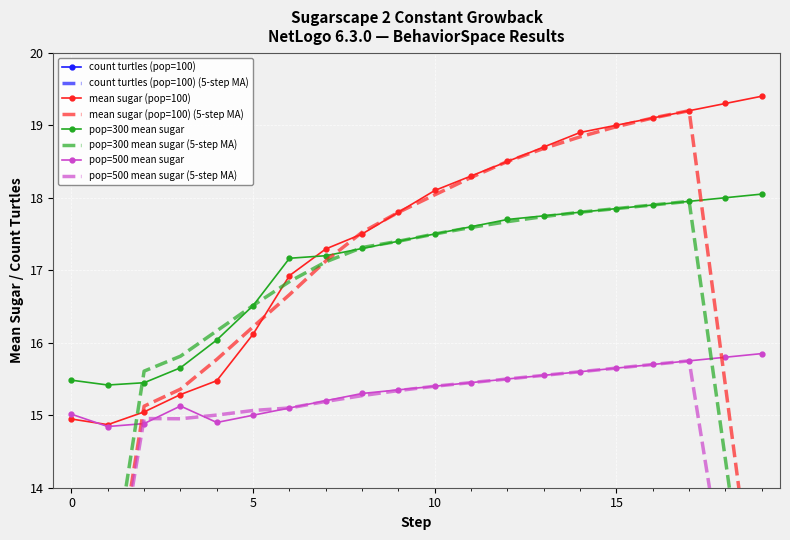

True or false: mean sugar (pop=100) has more than 2 points higher than both neighbors.

False